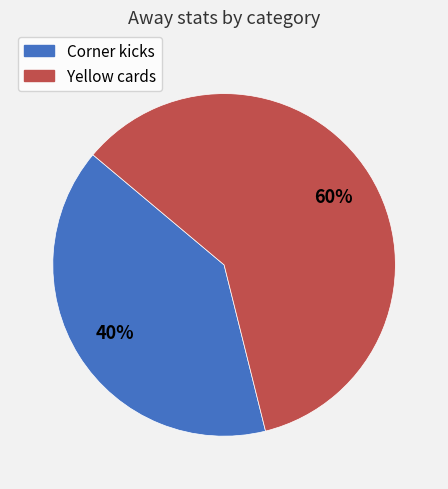

To the nearest percent, what portion does Yellow cards represent?

60%